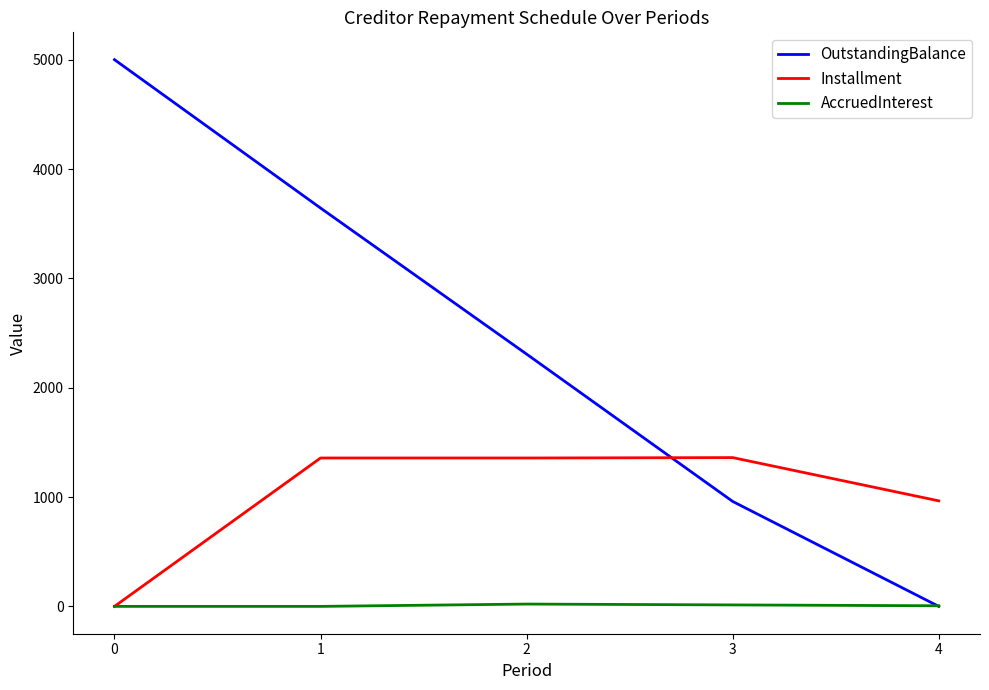

List the series in order of their overall mean, highest first.

OutstandingBalance, Installment, AccruedInterest